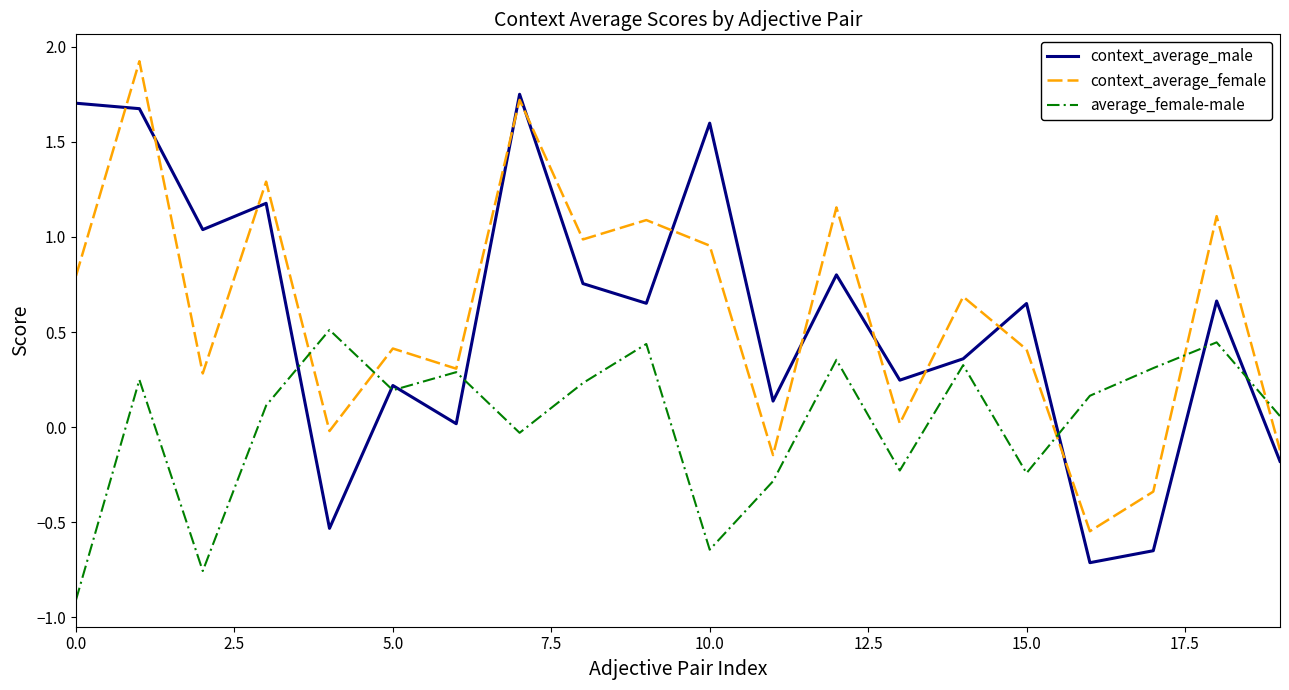

Rank the series by their maximum value, from highest to lowest.

context_average_female, context_average_male, average_female-male